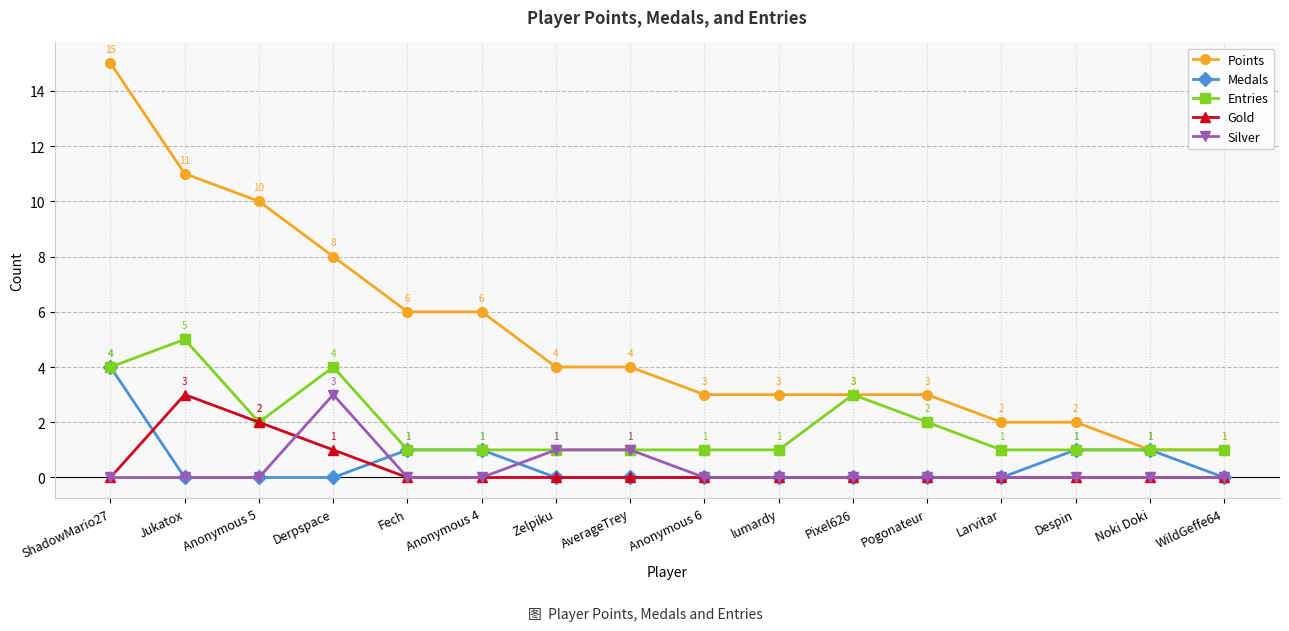

Which series has the widest spread of values?

Points